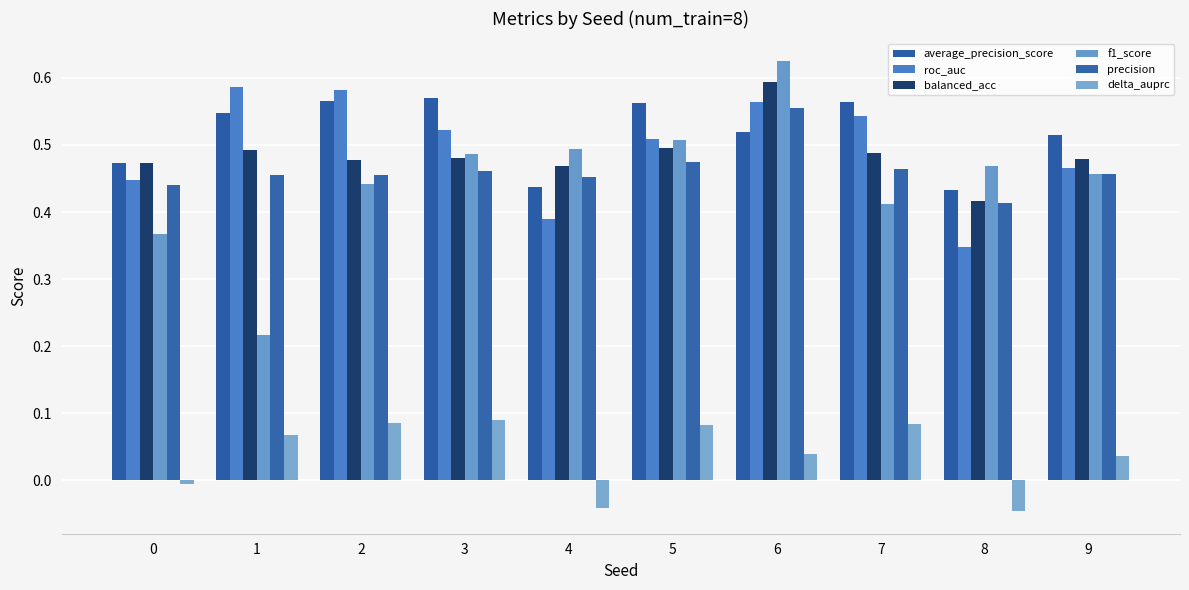

How many bars are there in each group?

6